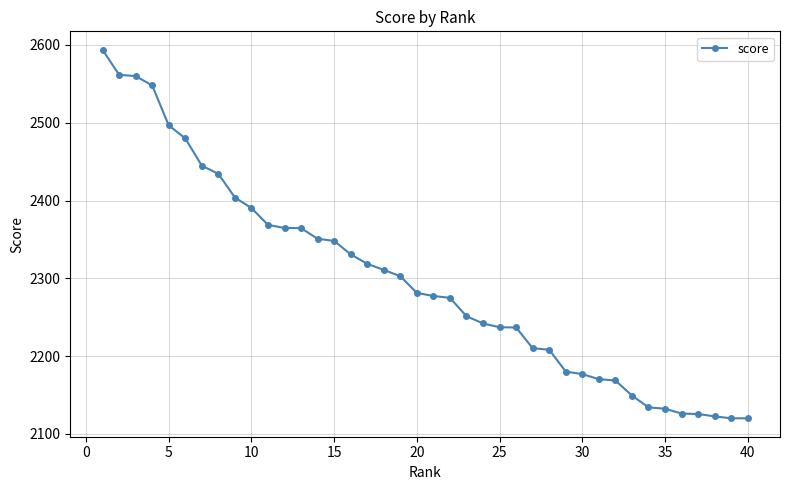

How many lines are shown in the chart?

1